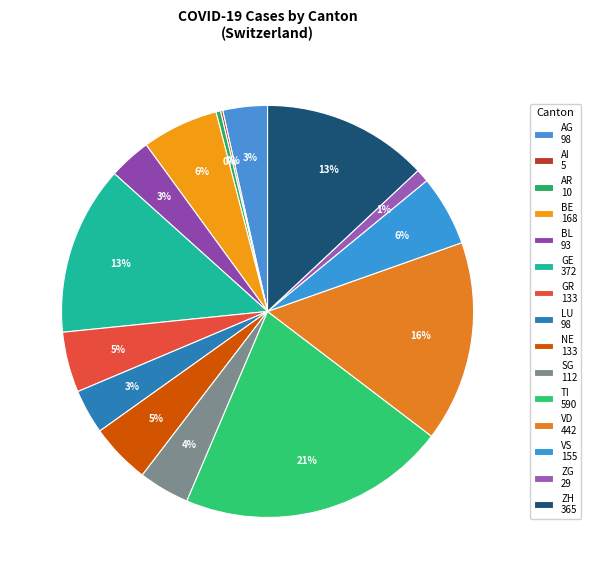

Does BL represent more than half of the total?

No